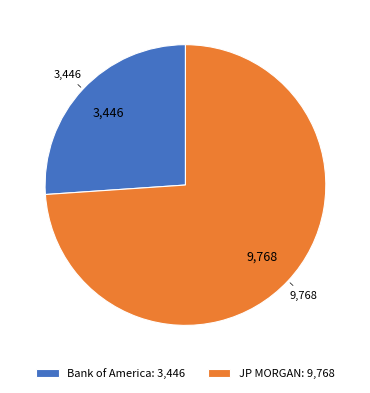

Which category has the smallest portion of the pie?

Bank of America